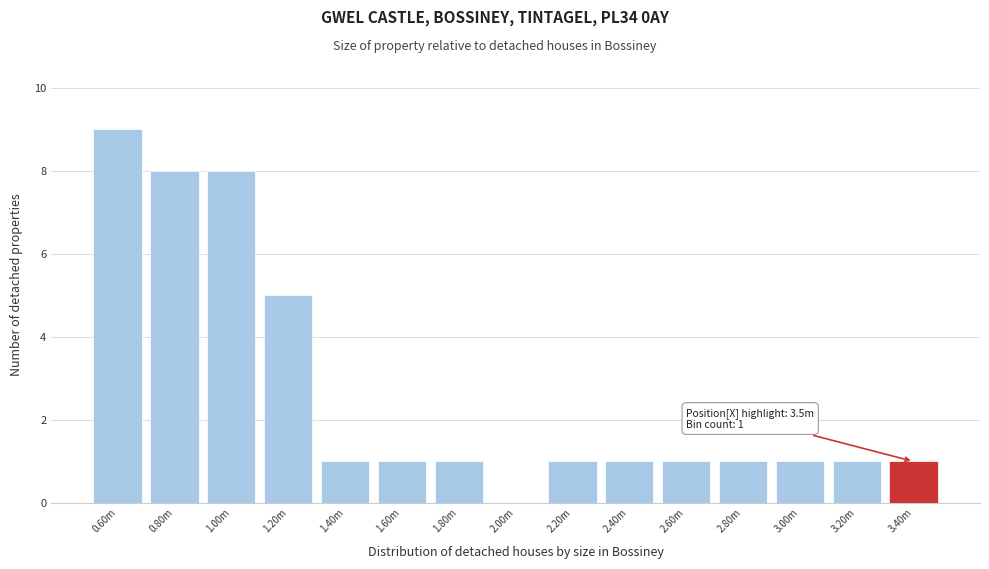

Reading left to right, transcribe all the data shown in this chart.

0.60m=9	0.80m=8	1.00m=8	1.20m=5	1.40m=1	1.60m=1	1.80m=1	2.00m=0	2.20m=1	2.40m=1	2.60m=1	2.80m=1	3.00m=1	3.20m=1	3.40m=1